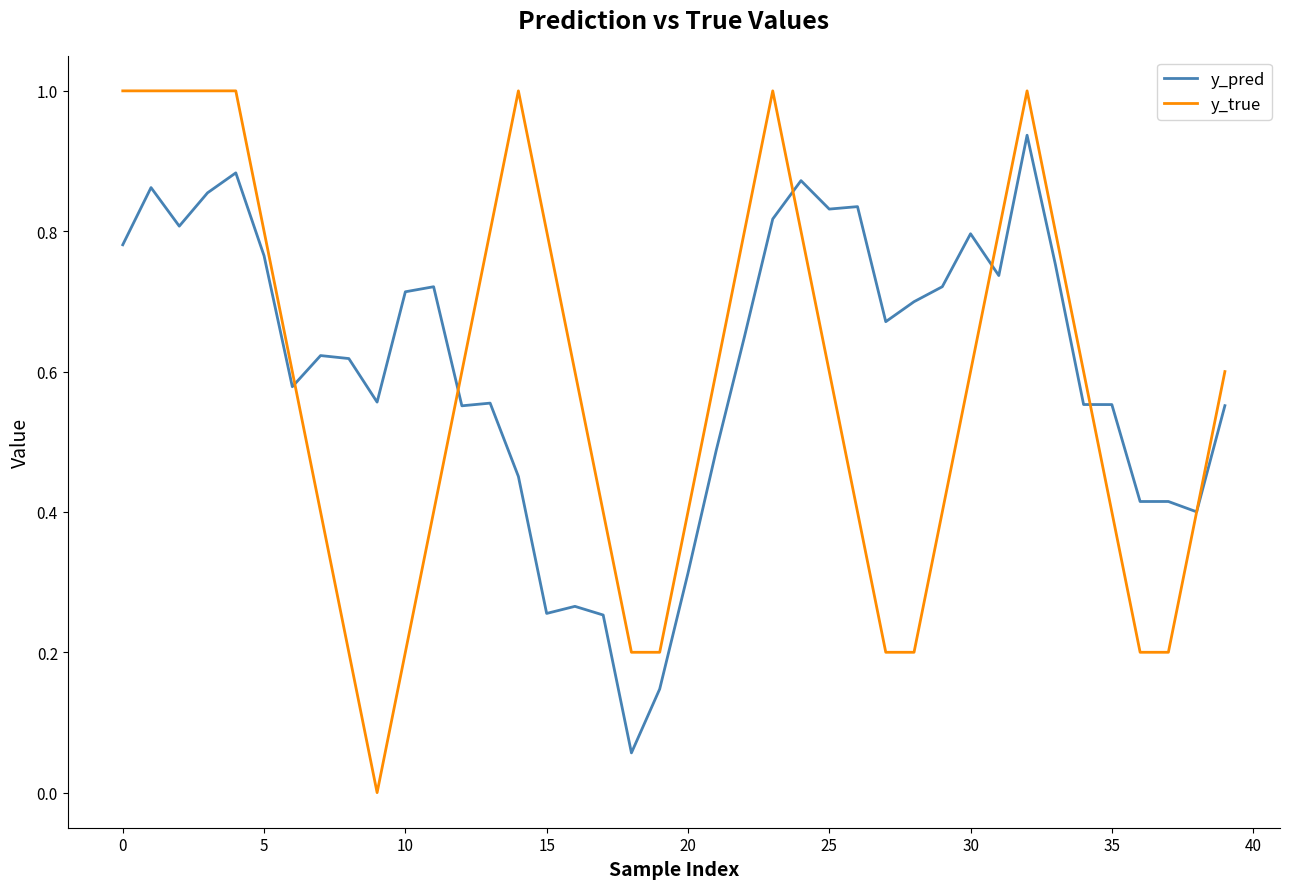

How many lines are shown in the chart?

2